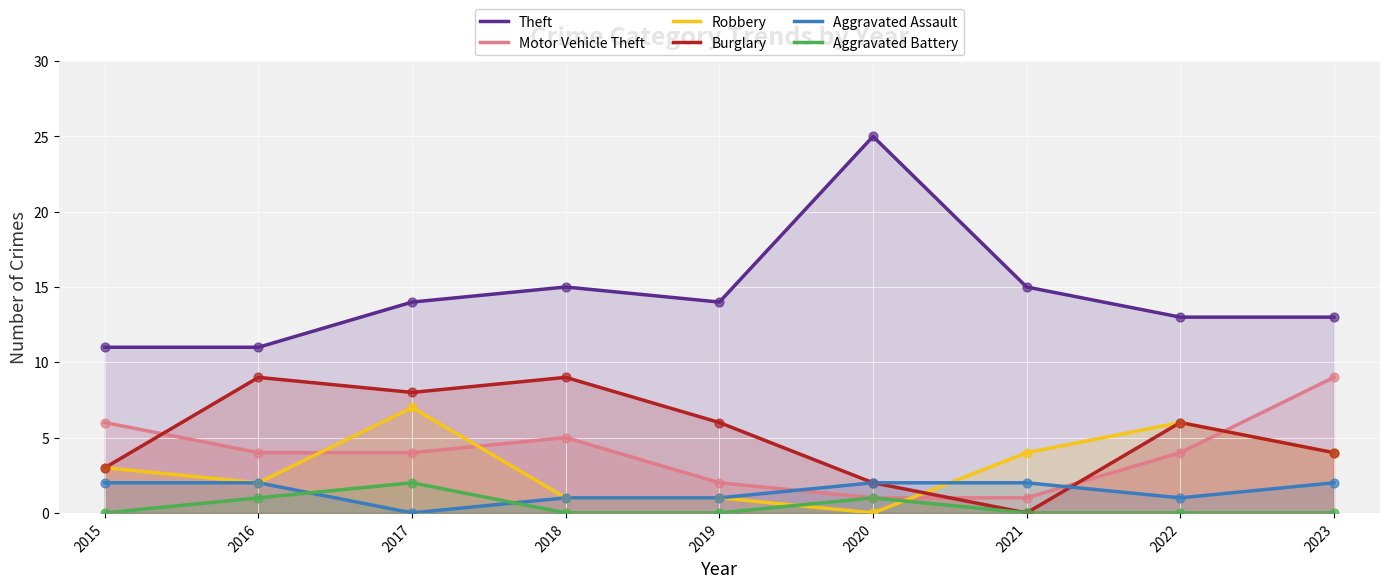

Which series contains the highest Y value?

Theft